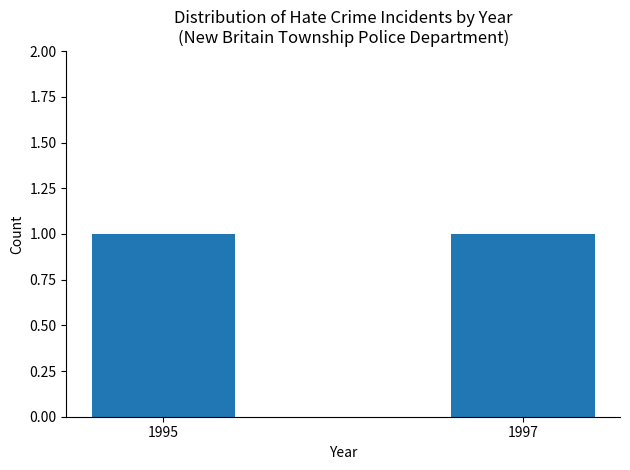

Which label corresponds to the largest value in the chart?

1995